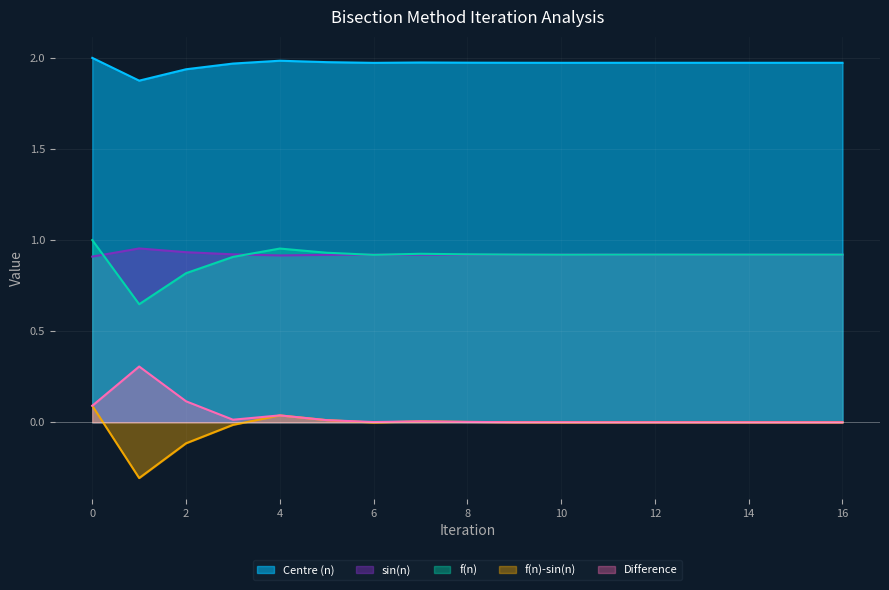

Rank the series at 5 from lowest to highest value.

f(n)-sin(n), Difference, sin(n), f(n), Centre (n)